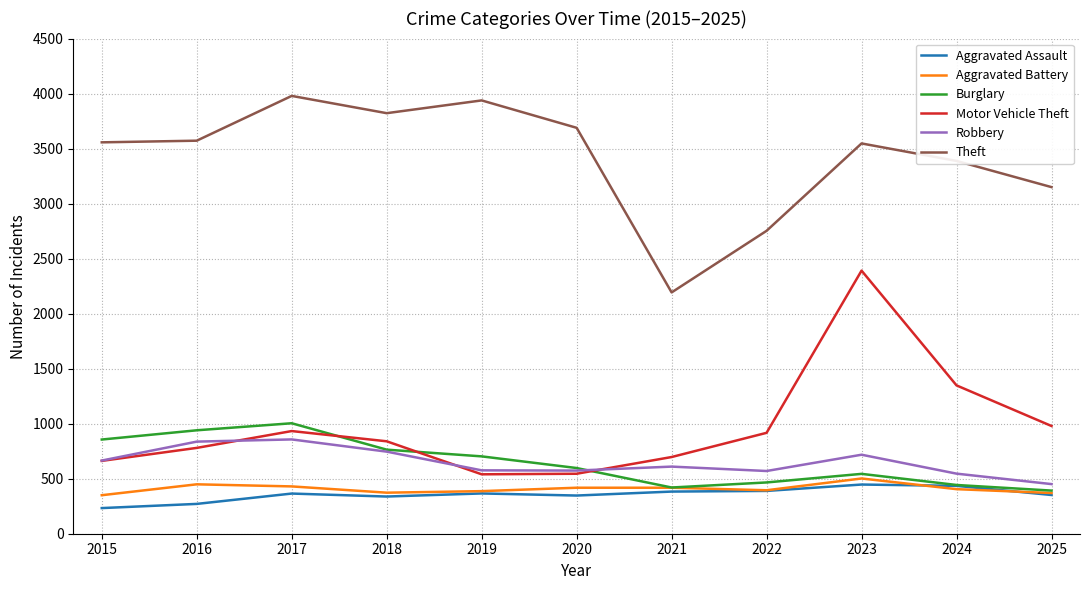

Does the chart display data point markers on the line(s)?

No